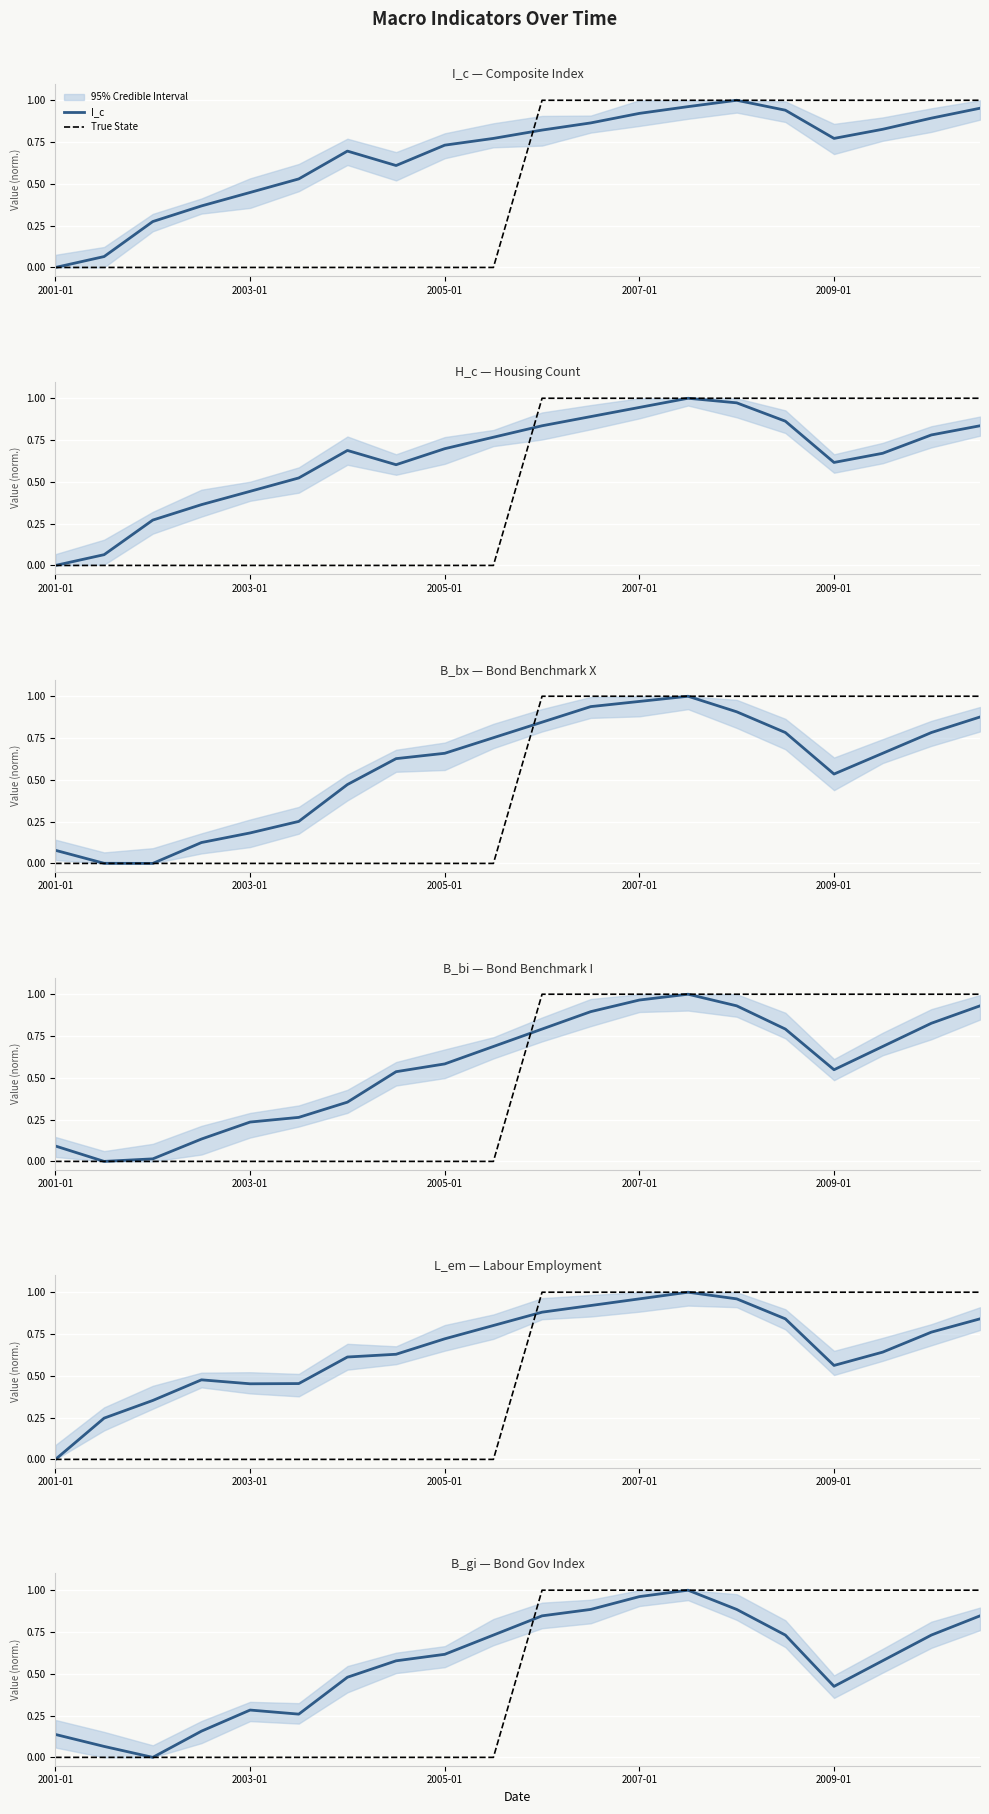

True or false: H_c has a value of 0.4 at 2003-01.

True